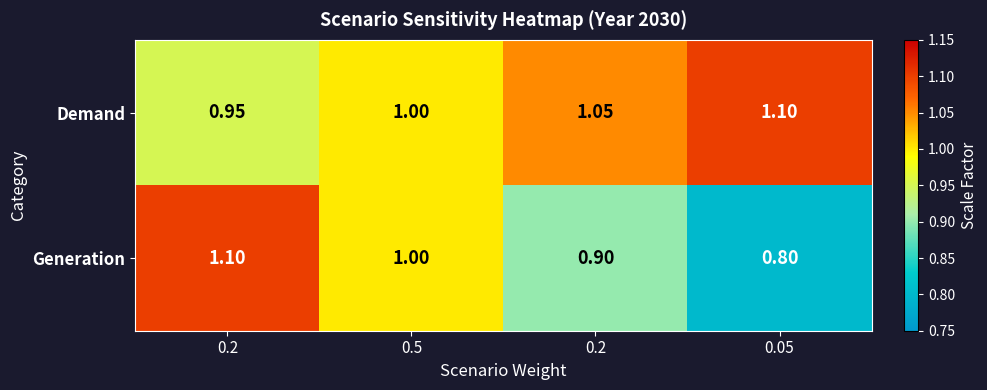

How many categories are shown in the chart?

4